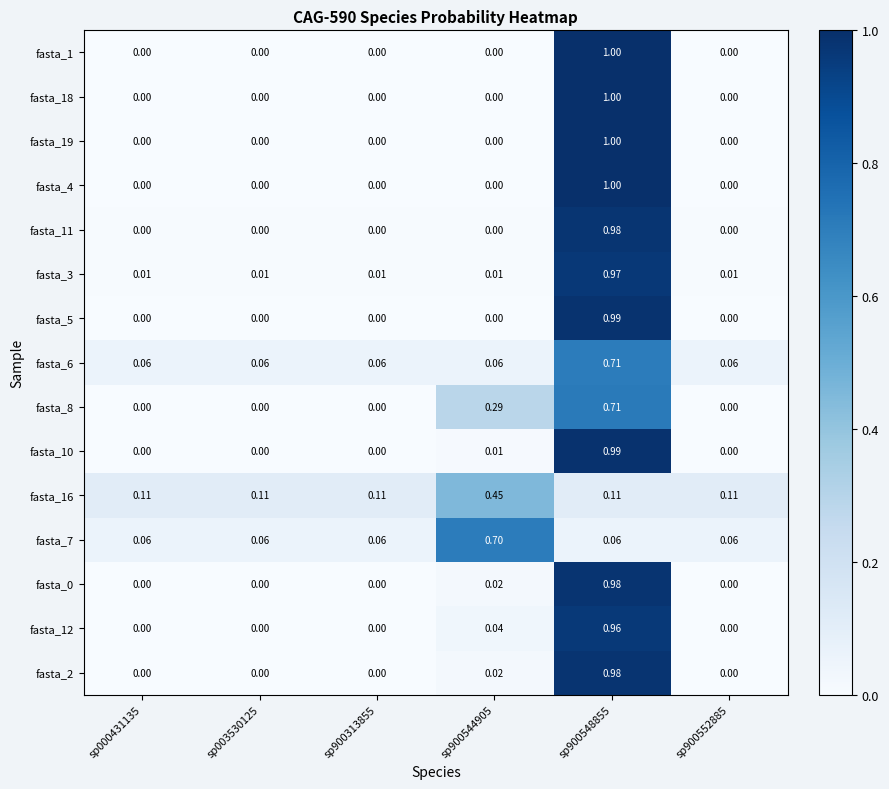

At how many categories does at least one series exceed 0?

6